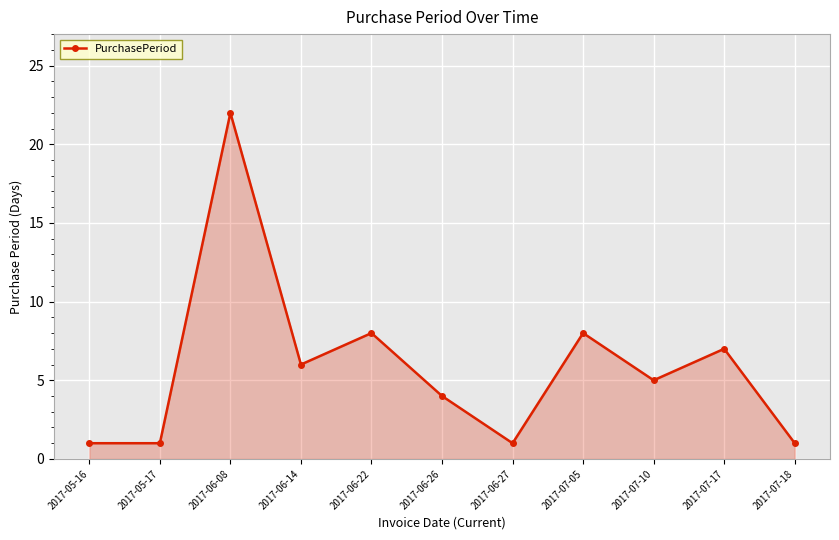

What is the difference between the values at 2017-06-22 and 2017-05-17?

7